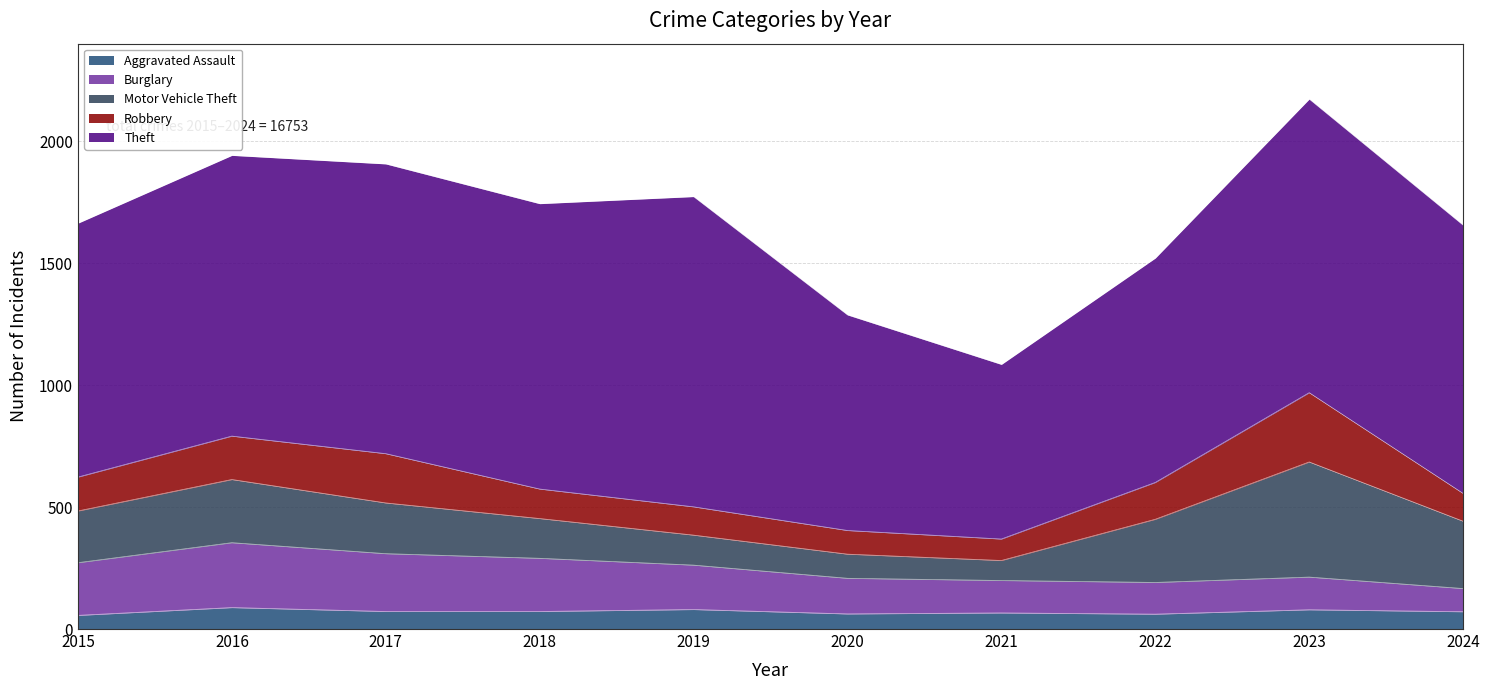

Between 2019 and 2018, which is larger?

2019